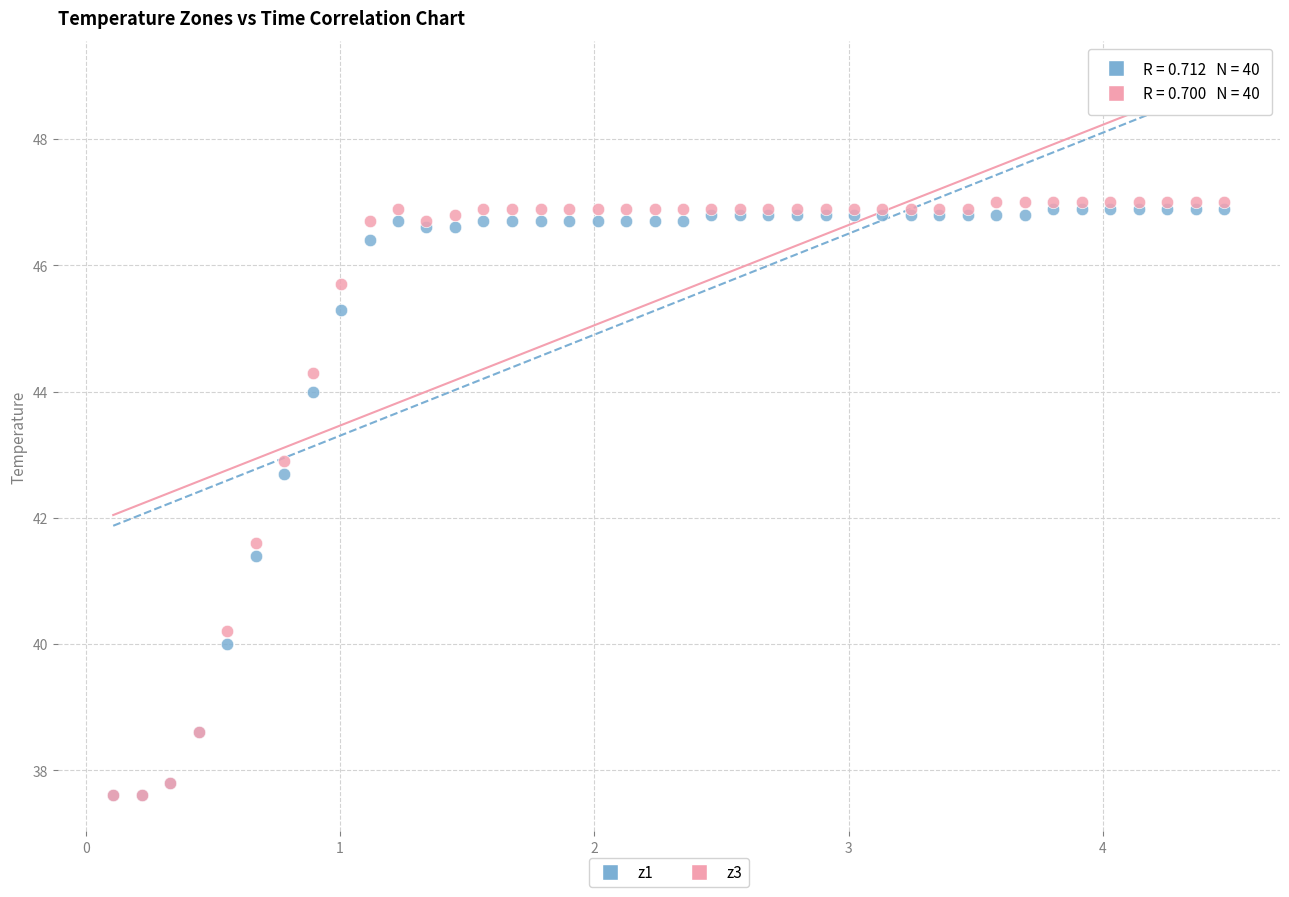

Which series has the largest Y range (max minus min)?

z3